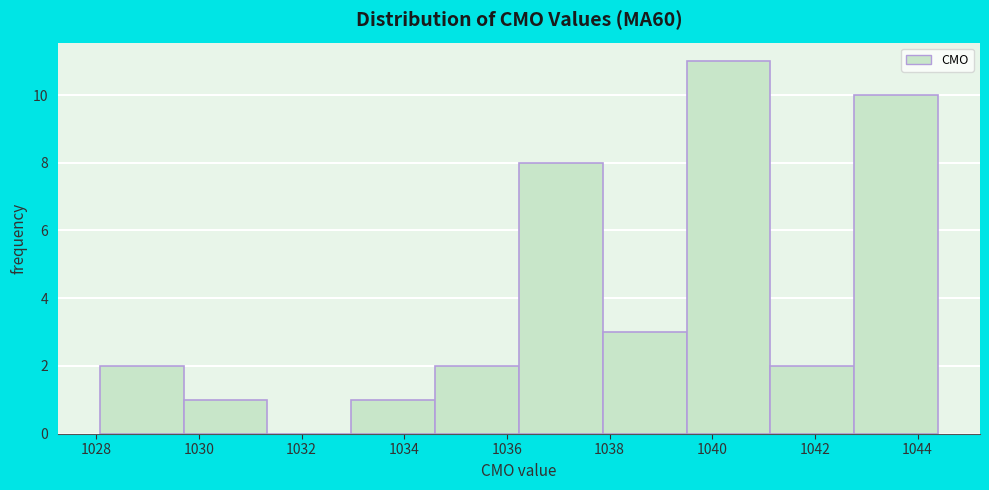

Over which range of the x-axis is the bar tallest?

1039.6 to 1041.2